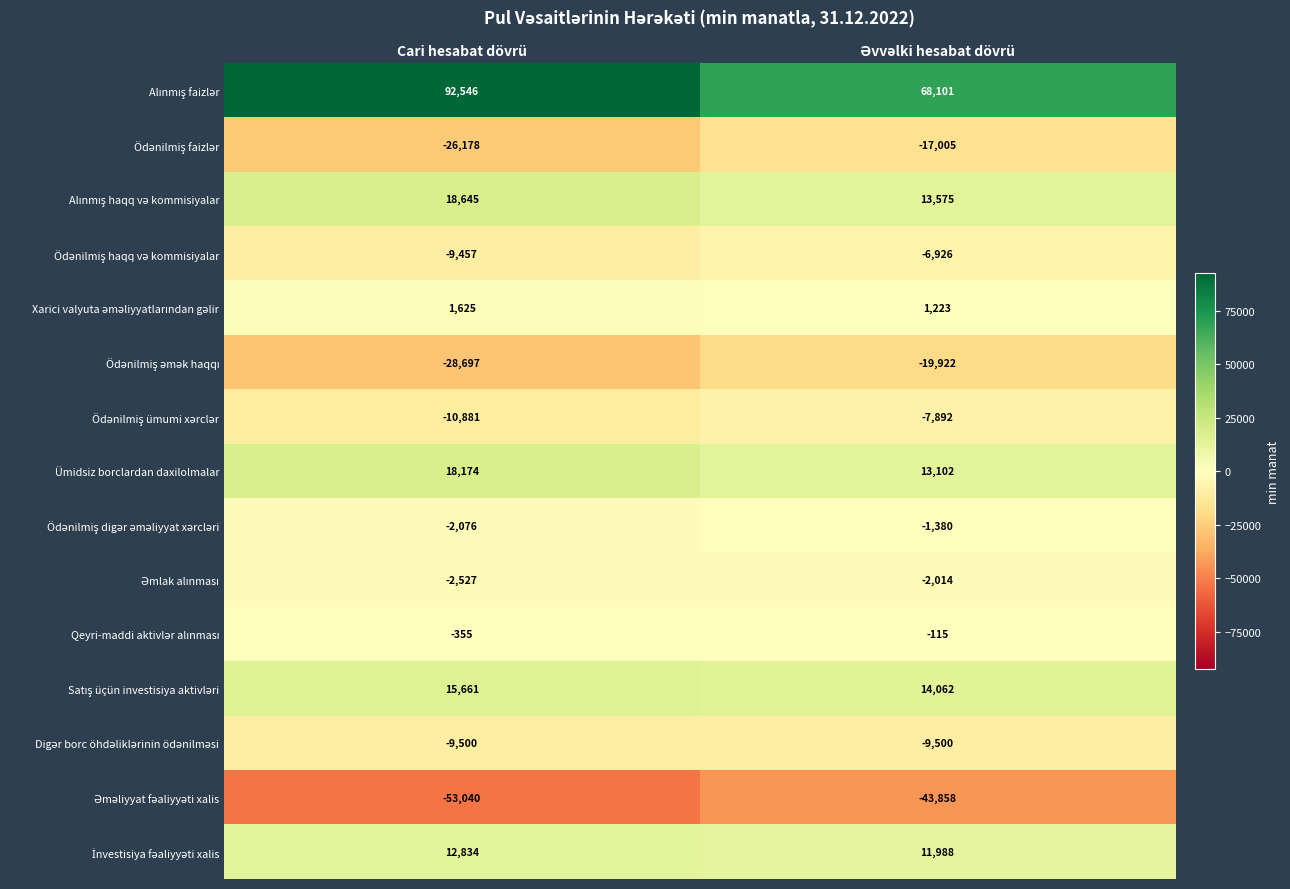

Count the number of categories in the chart.

2